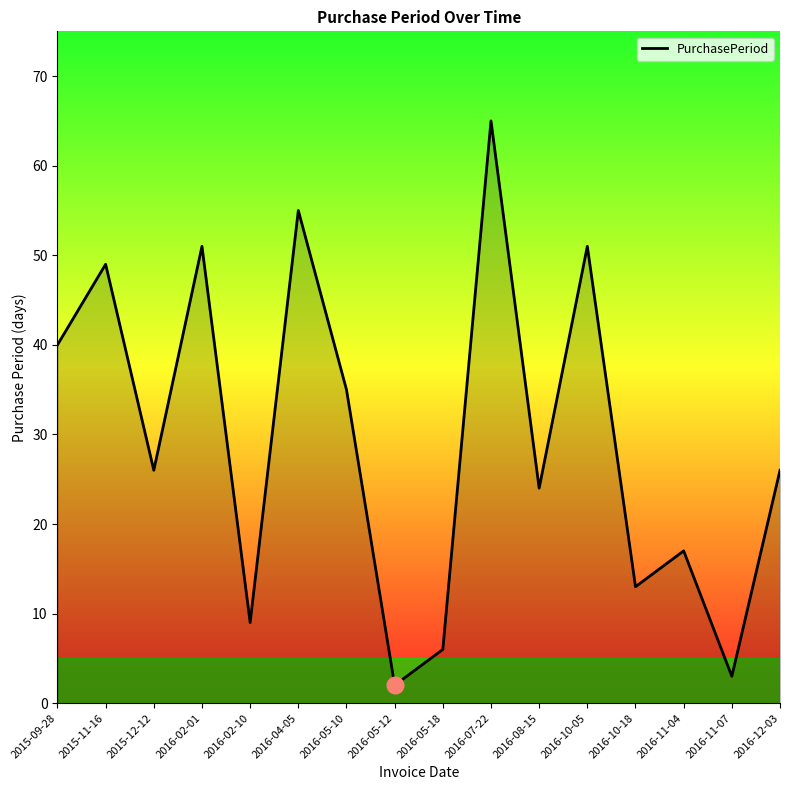

Between 2015-09-28 and 2016-05-10, which is larger?

2015-09-28